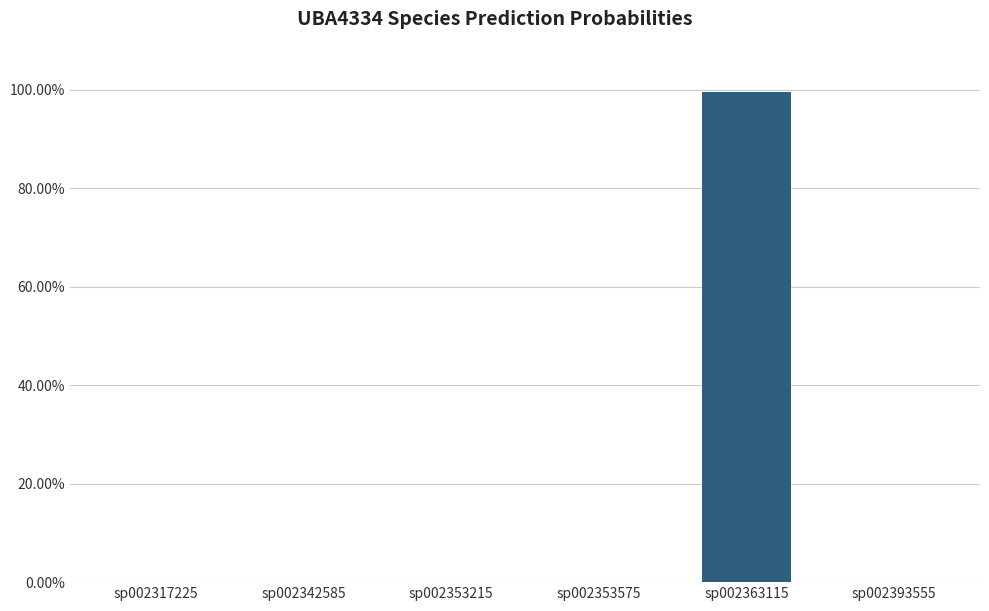

Which label corresponds to the smallest value in the chart?

sp002353575